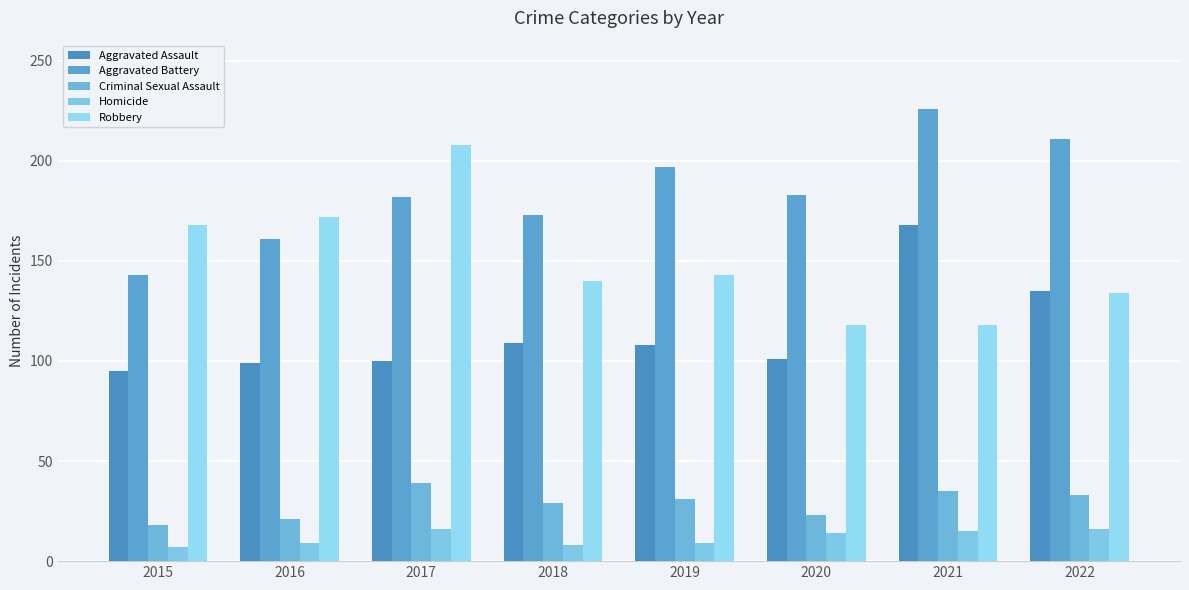

What is the total value across all series at 2017?

545